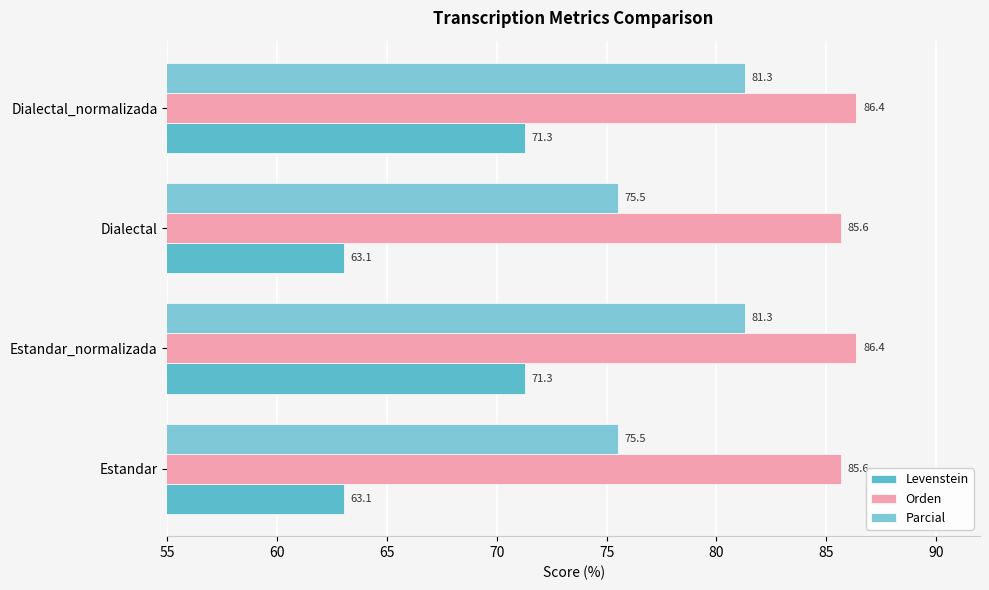

What is the lowest value of the Levenstein series?

63.1